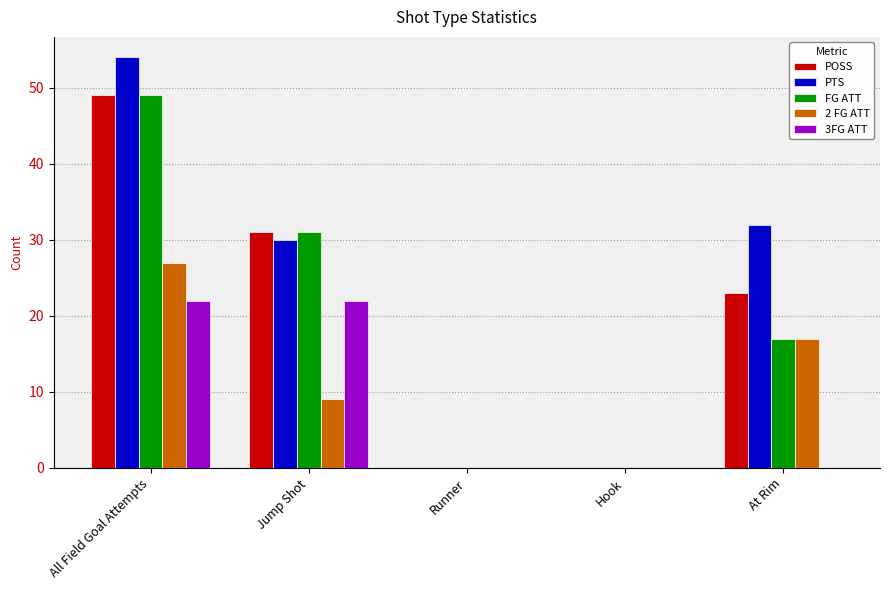

Where does the FG ATT series first go above 17?

All Field Goal Attempts